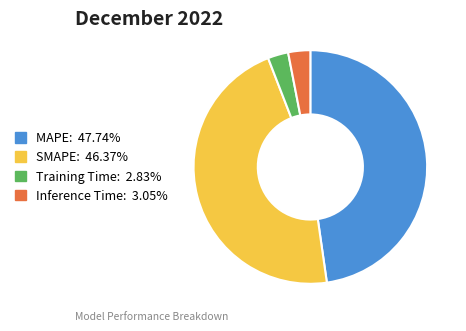

Is it true that SMAPE is 60% of the pie?

False